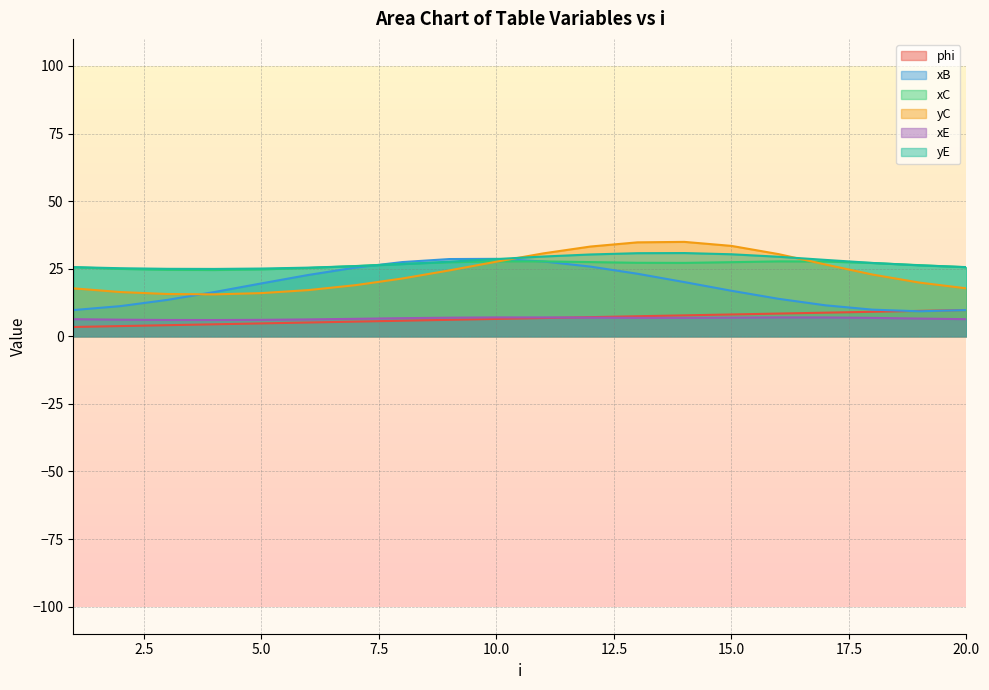

What is the value of the phi point at the 13th from the left?

7.4